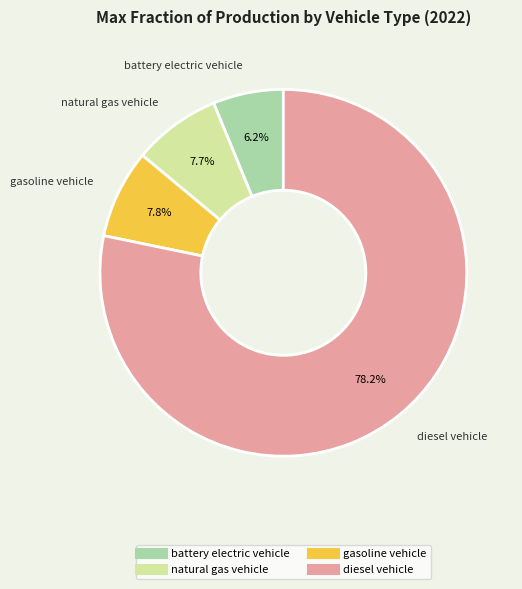

Is there any slice that represents more than half of the pie?

Yes